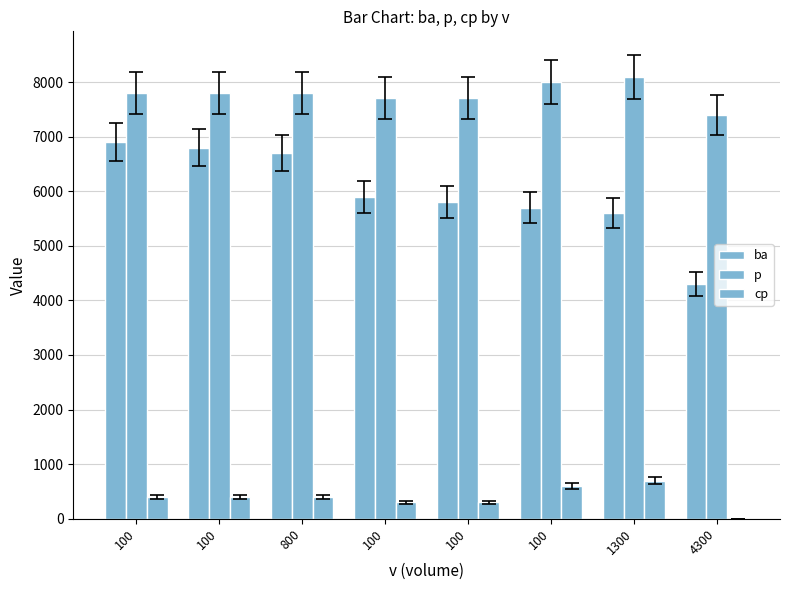

How many distinct data groups are displayed?

3